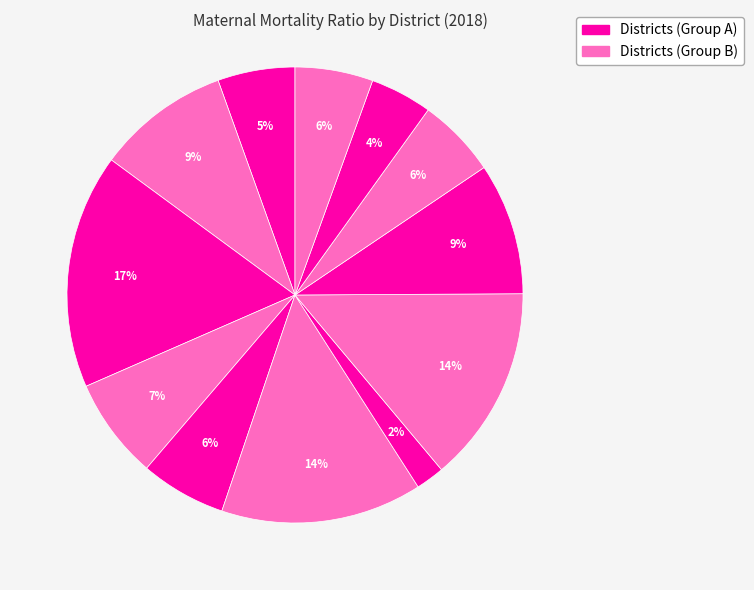

How many segments does this pie chart have?

12